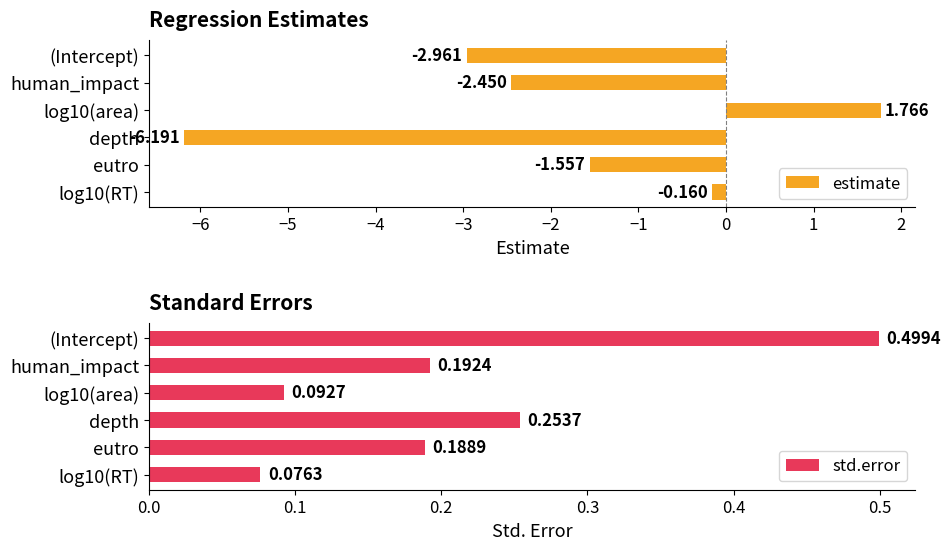

At which label does estimate reach its minimum?

depth